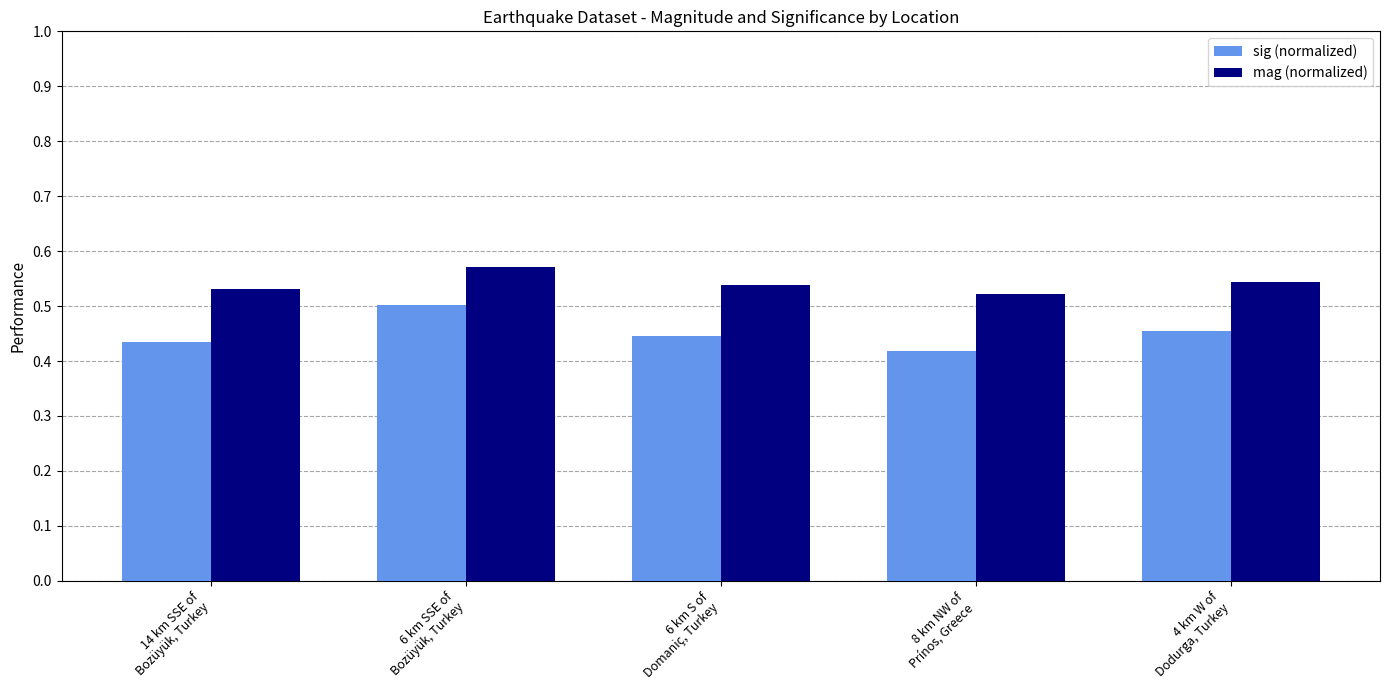

What is the sum of all mag (normalized) values?

2.7